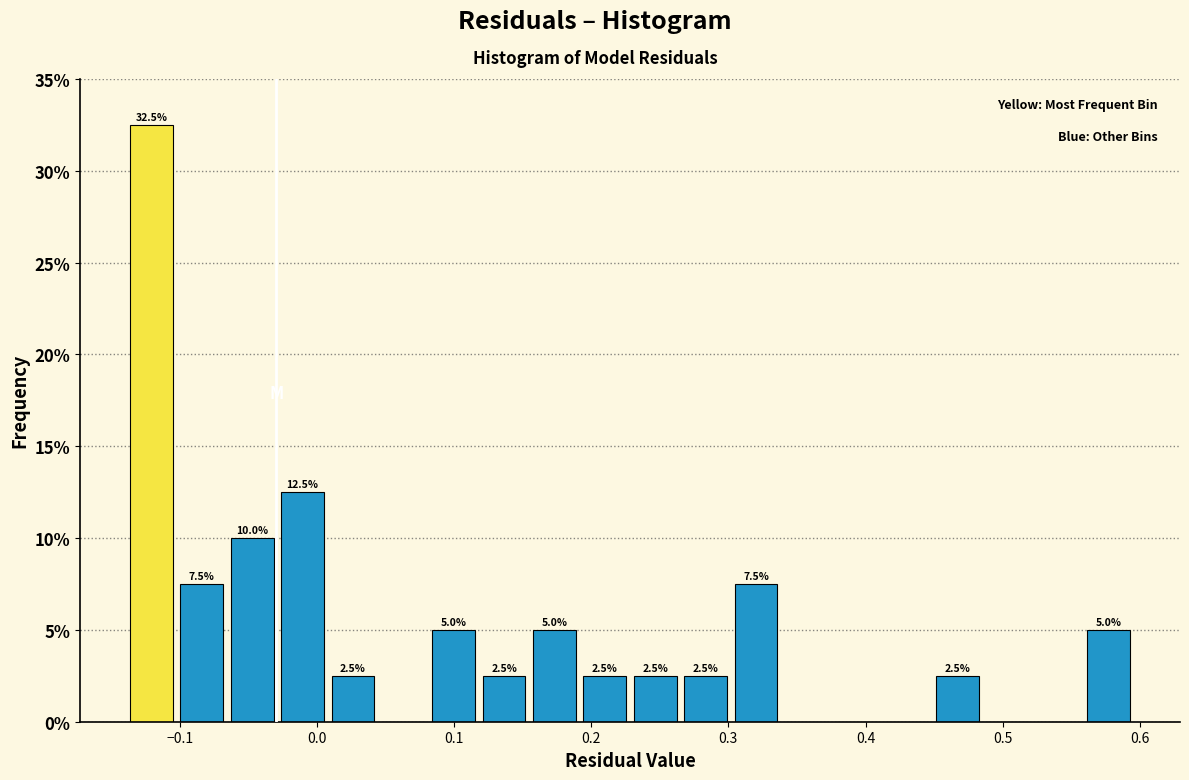

Read against the x-axis, roughly where is the centre of the tallest bar?

-0.12